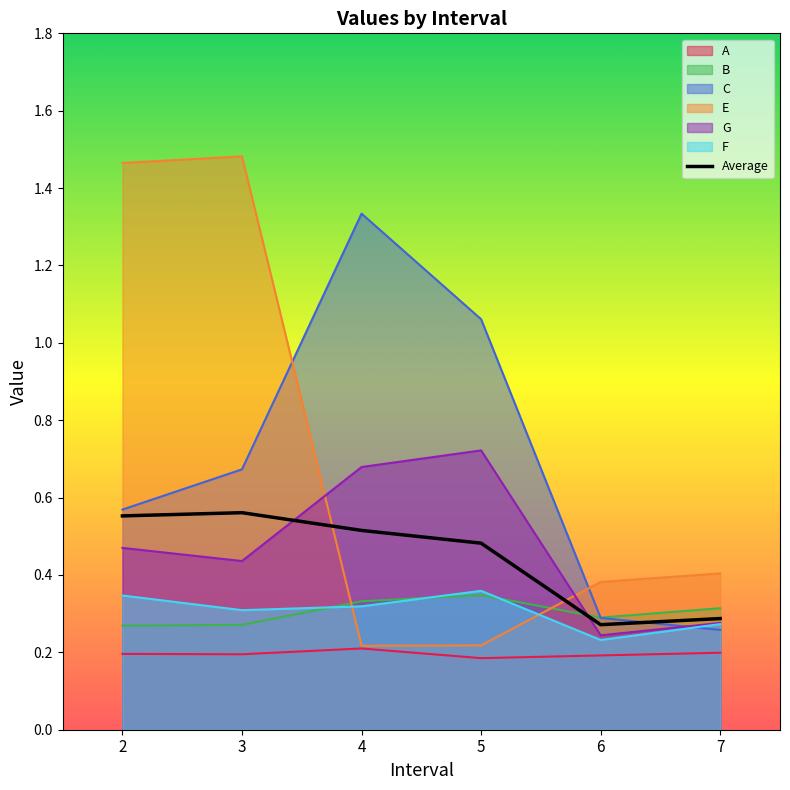

What is the change in value from 3 to 7?

-0.3